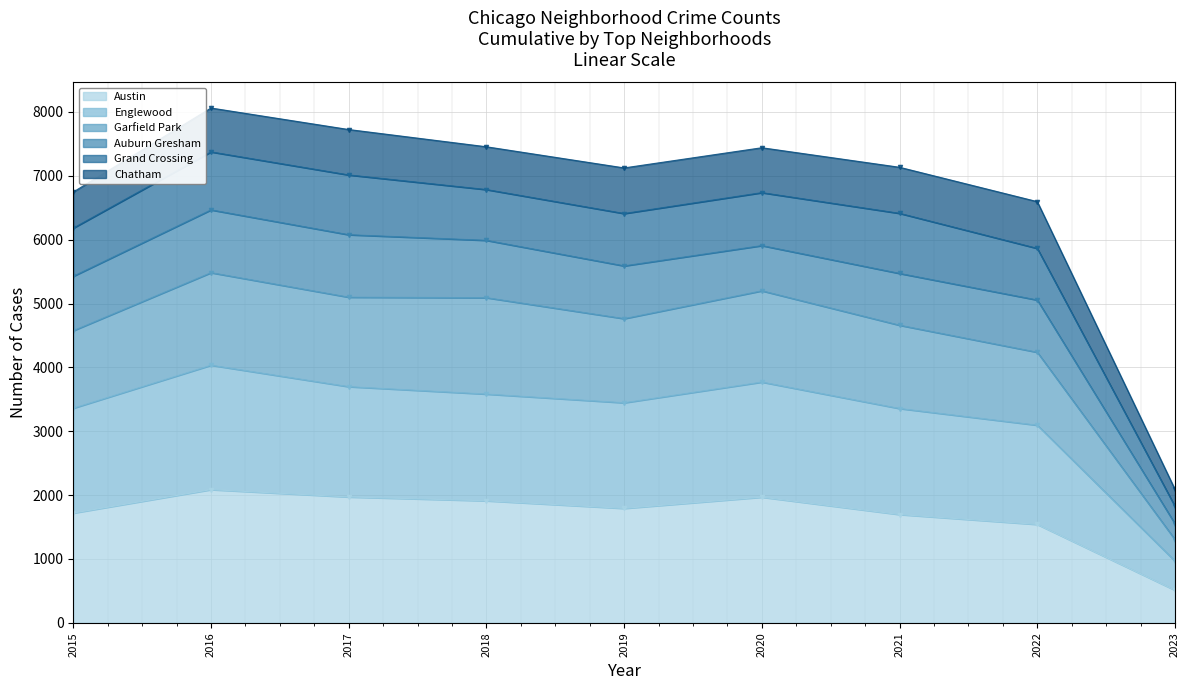

Which category has the lowest value in the Austin series?

2023